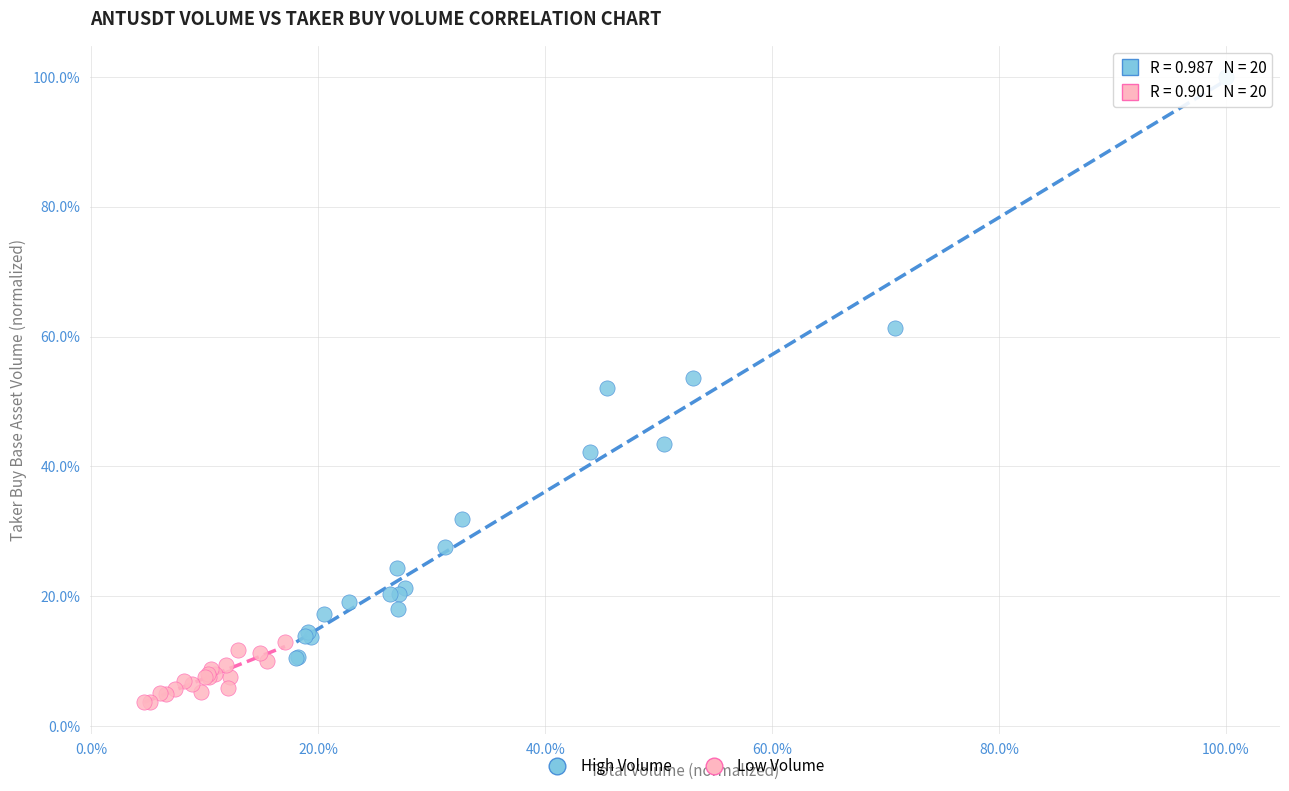

Which series reaches the maximum Y coordinate?

High Volume